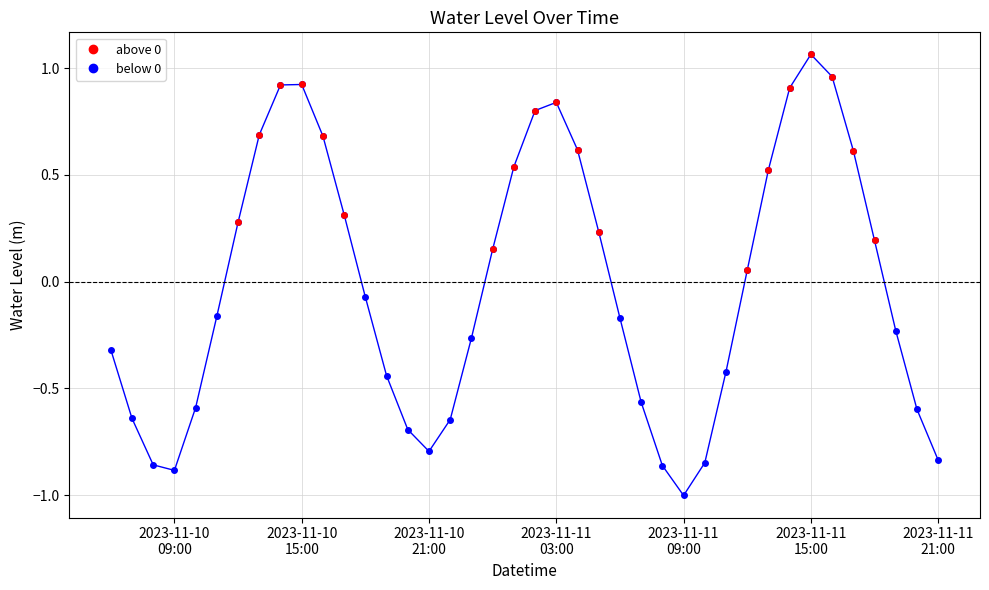

What is the difference between the maximum and minimum values?

2.1